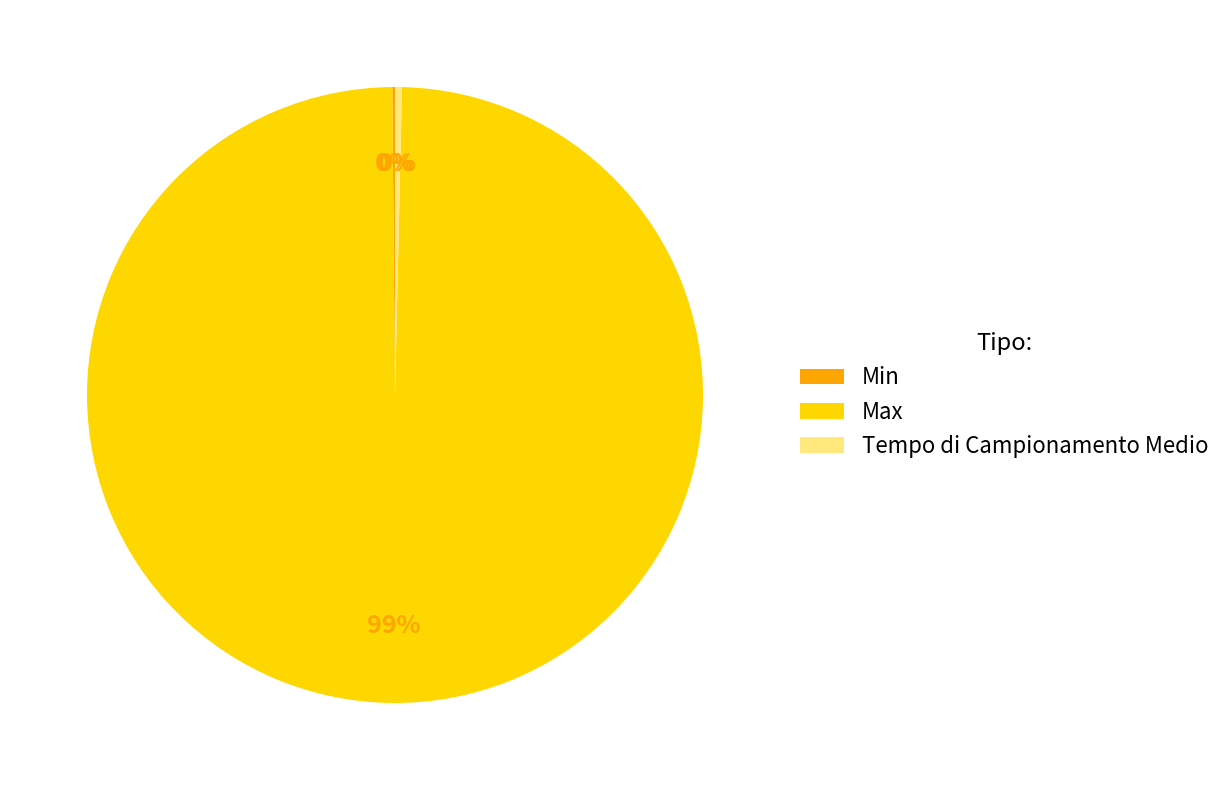

The Max slice represents 99% of the pie. True or false?

True